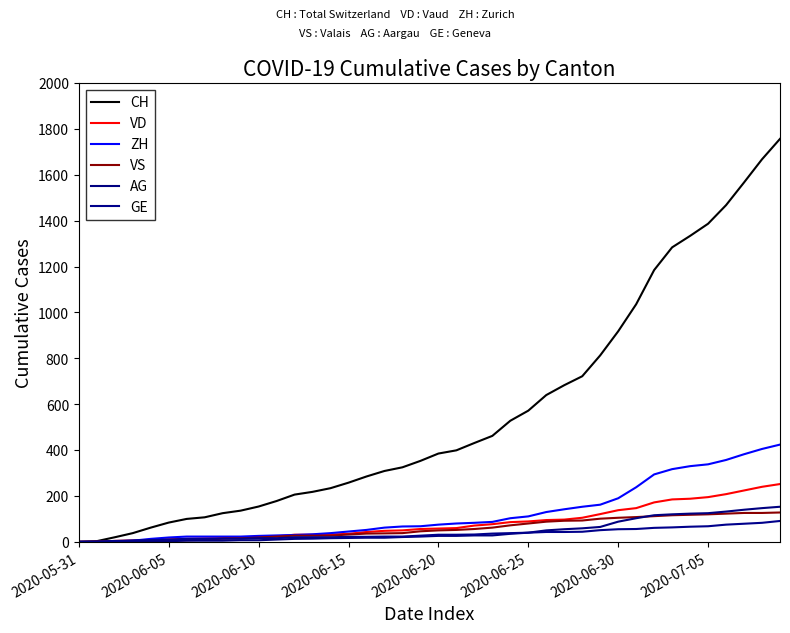

True or false: VD and AG intersect in this chart.

False